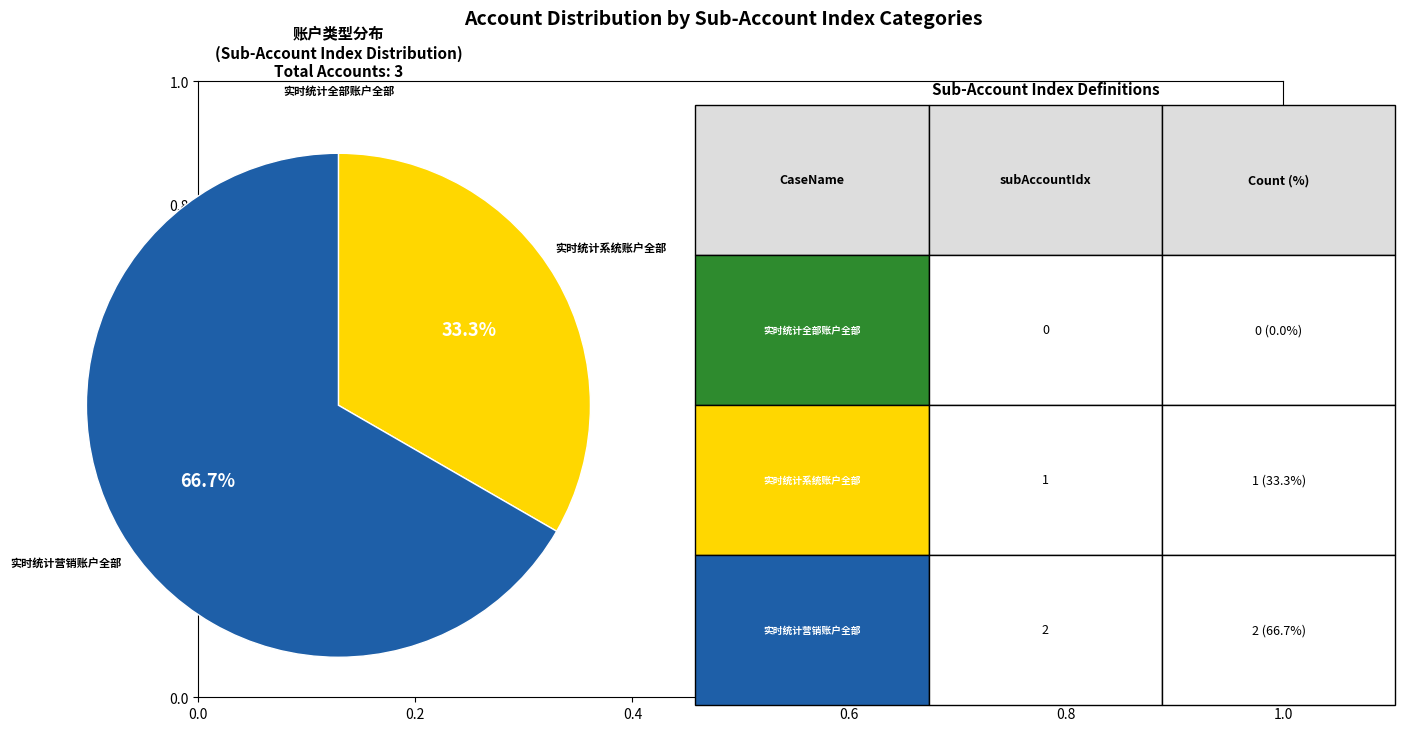

Is there a majority slice in this chart?

Yes